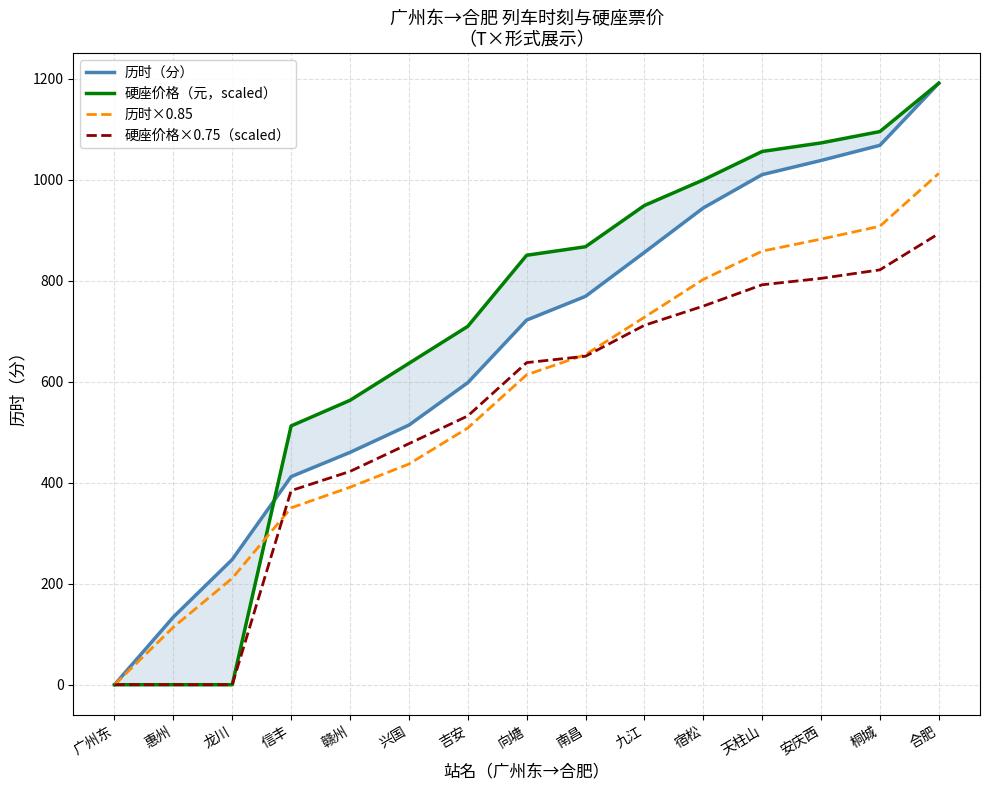

What are all the series names shown in the legend?

历时（分）, 硬座价格（元，scaled）, 历时×0.85, 硬座价格×0.75（scaled）